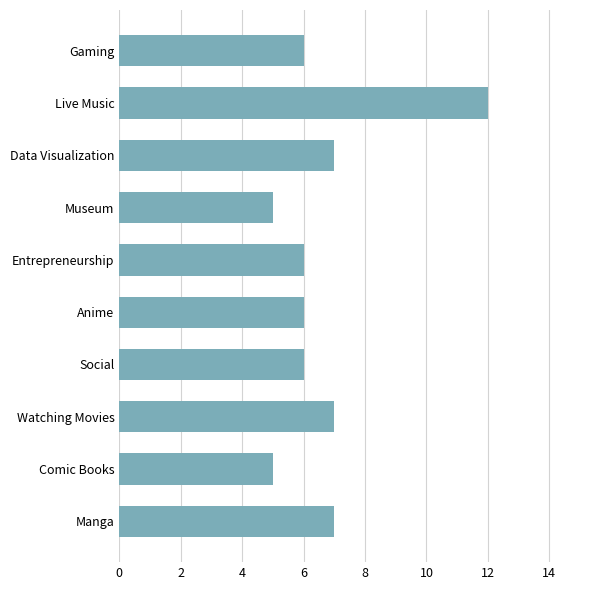

Reading top to bottom, extract all data points from this chart.

6	12	7	5	6	6	6	7	5	7